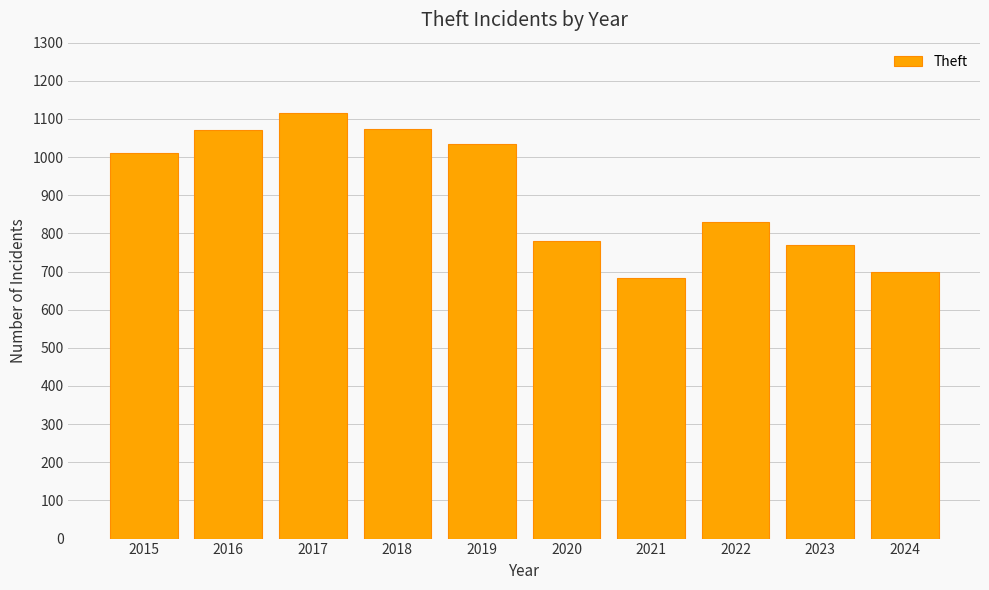

What is the value of the 7th bar from the left?

684